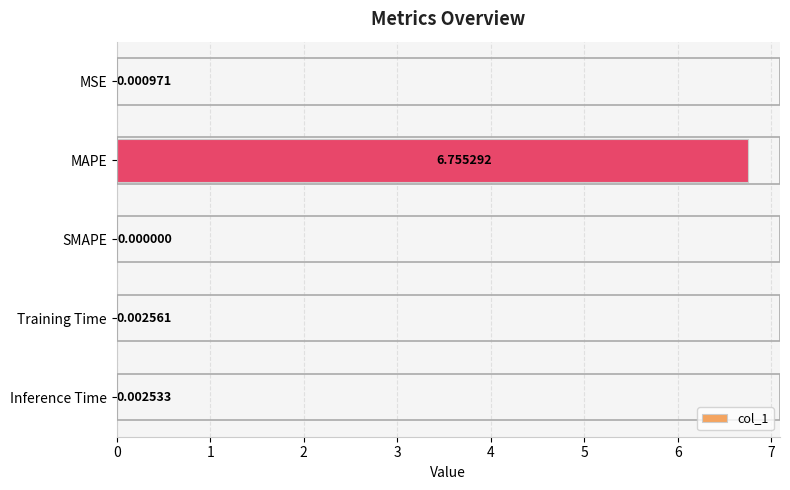

Which category has the highest value across all series?

MAPE